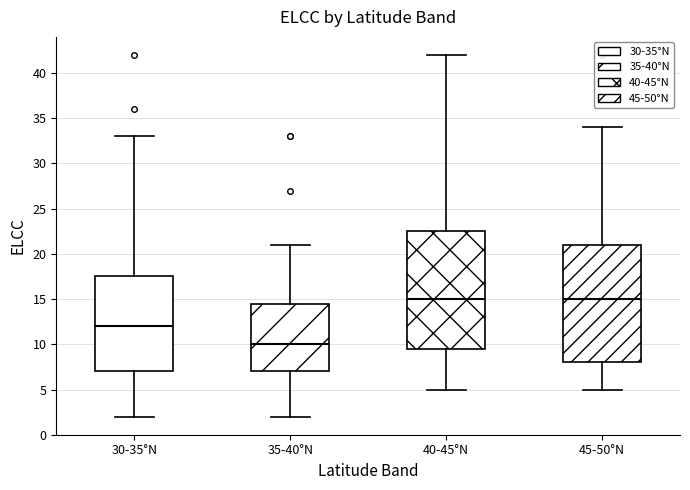

Reading left to right, read every box against the y-axis: the position of its median line, the range the box covers, and the ends of its whiskers. The values are not printed on the chart, so give them approximately, as read against the axis.

30-35°N: median 12.0, box 7.0 to 17.5, whiskers 2.0 to 33.0
35-40°N: median 10.0, box 7.0 to 14.5, whiskers 2.0 to 21.0
40-45°N: median 15.0, box 9.5 to 22.5, whiskers 5.0 to 42.0
45-50°N: median 15.0, box 8.0 to 21.0, whiskers 5.0 to 34.0